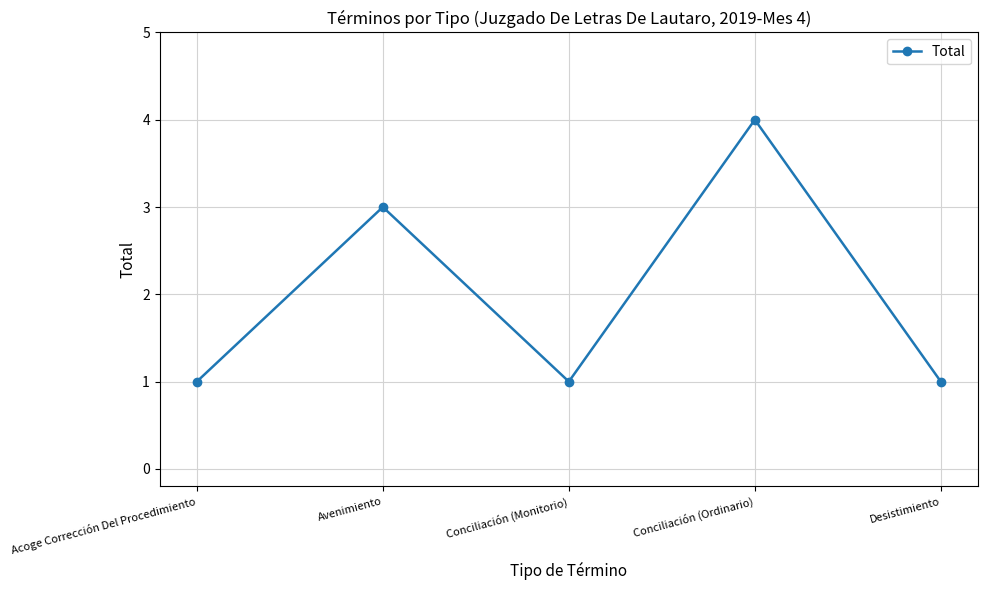

How many interior local peaks (higher than both neighbors) does the data have?

2